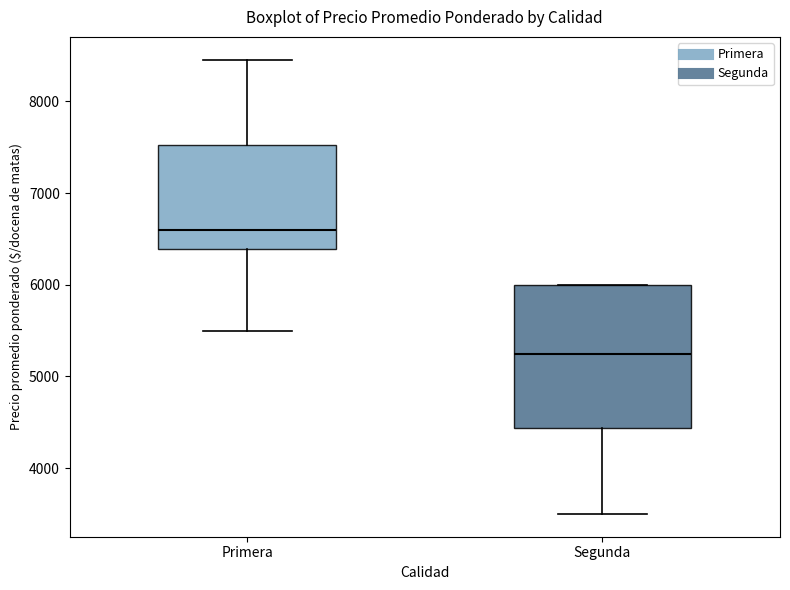

Where does the lower whisker of the box for Segunda end on the y-axis? The values are not printed on the chart, so give them approximately, as read against the axis.

3500